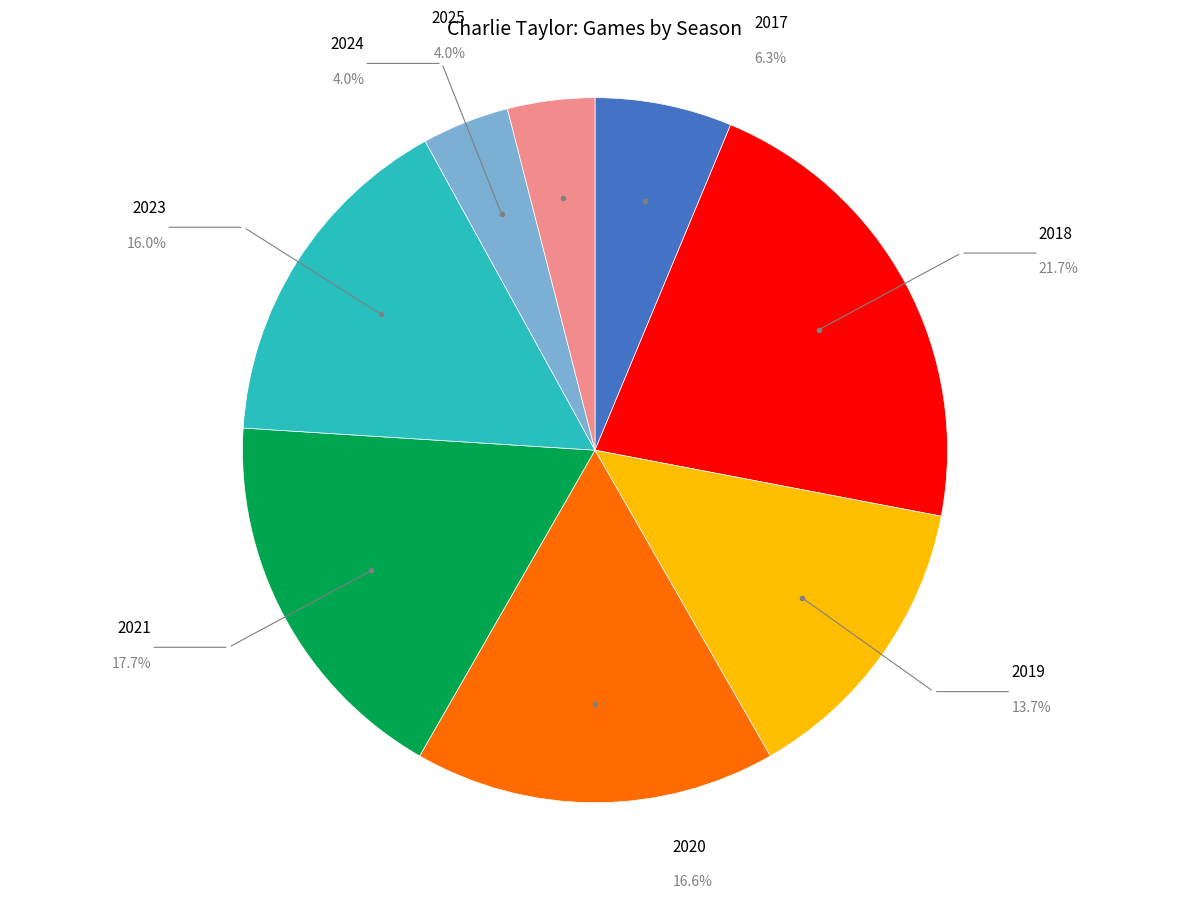

How many segments does this pie chart have?

8